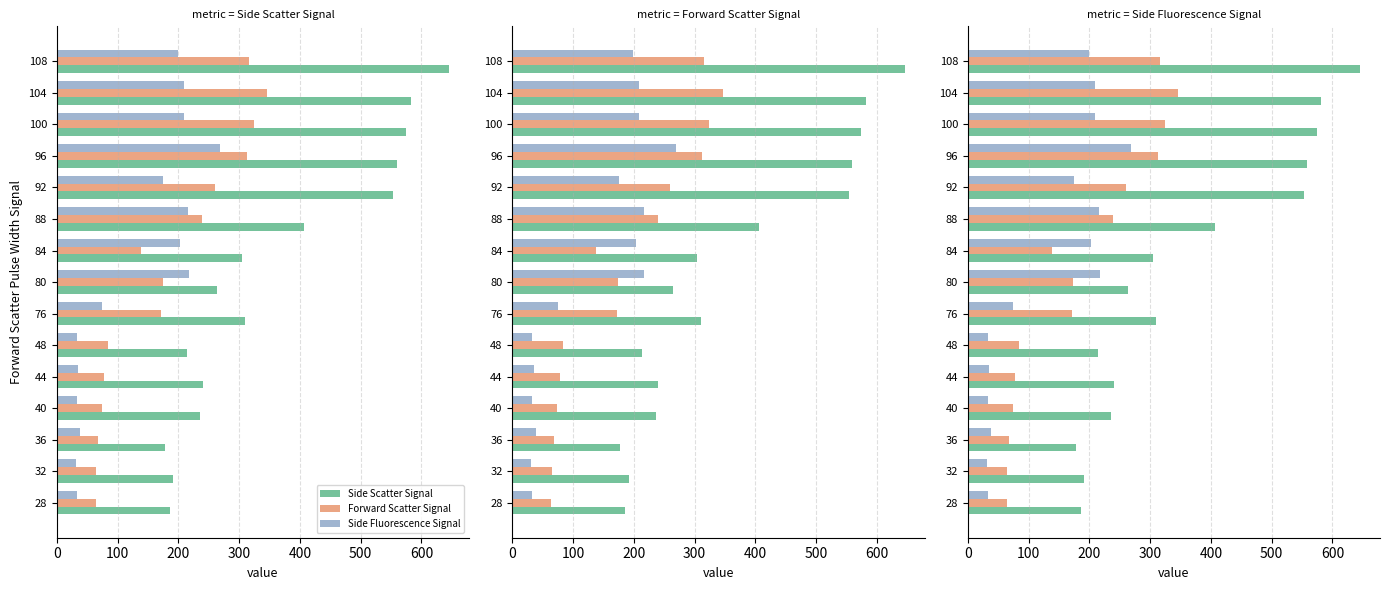

How many values in the Side Scatter Signal series exceed 304?

7